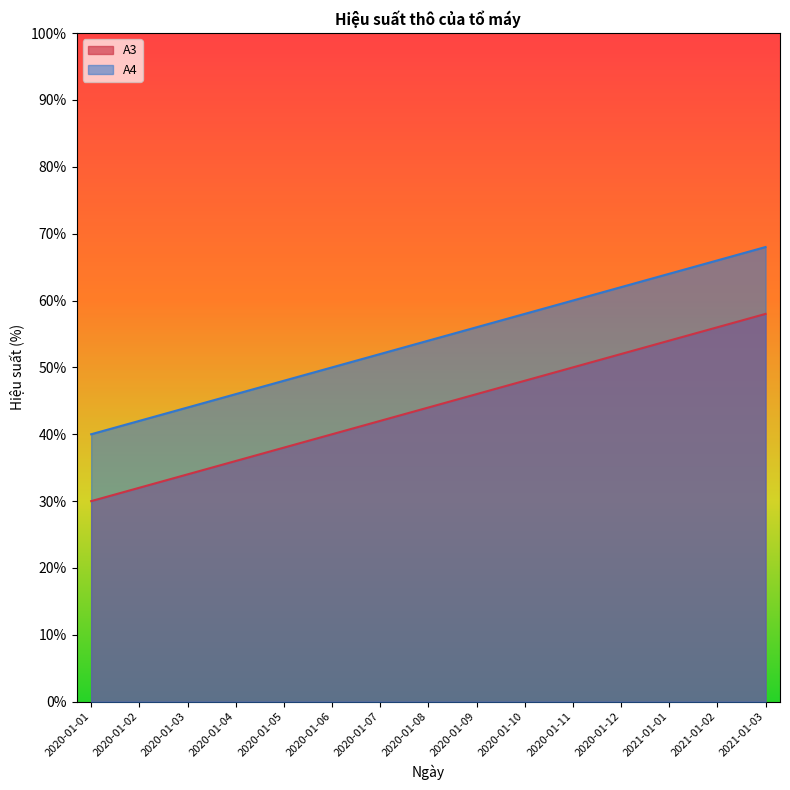

The value of A3 at 2021-01-03 is 93. True or false?

False